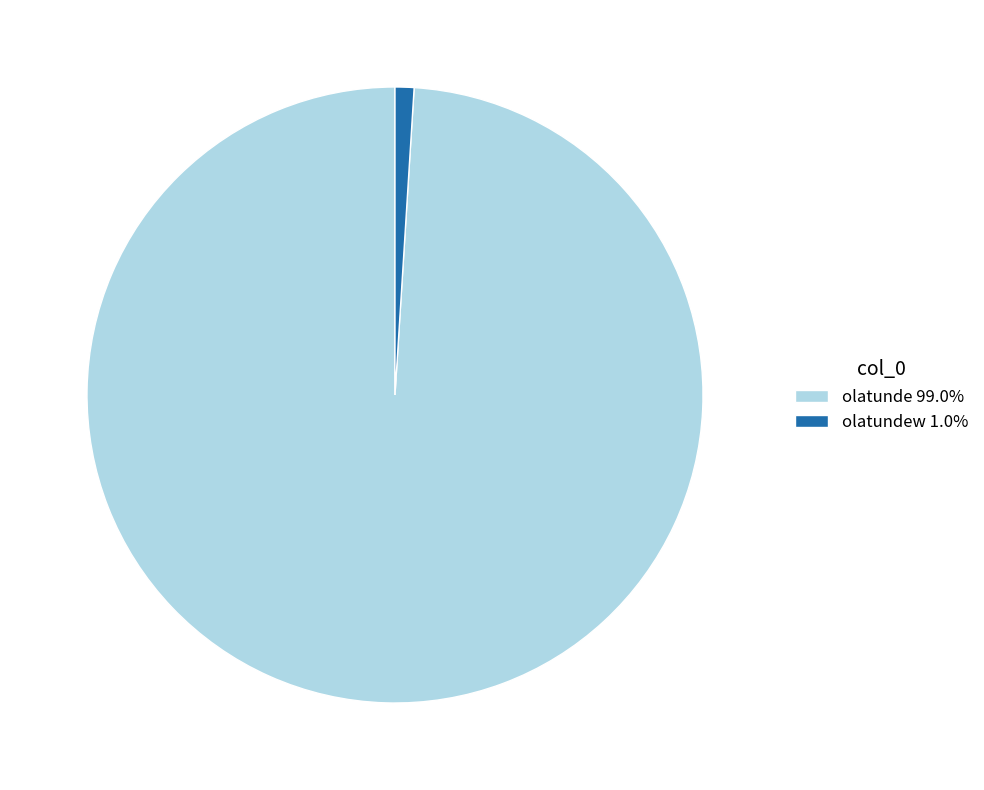

Is there a majority slice in this chart?

Yes